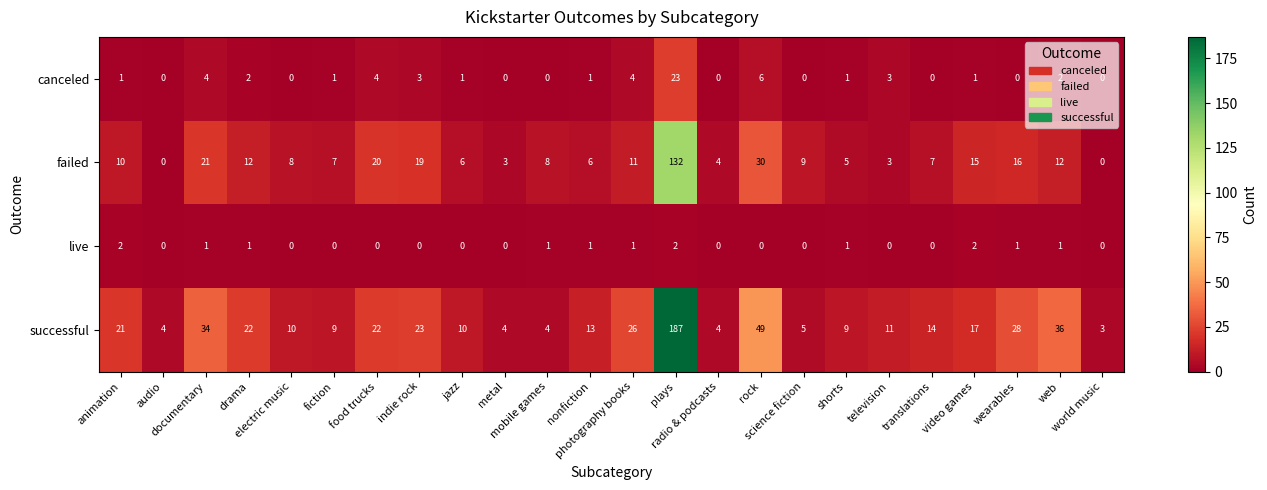

Count the number of data series in this chart.

4